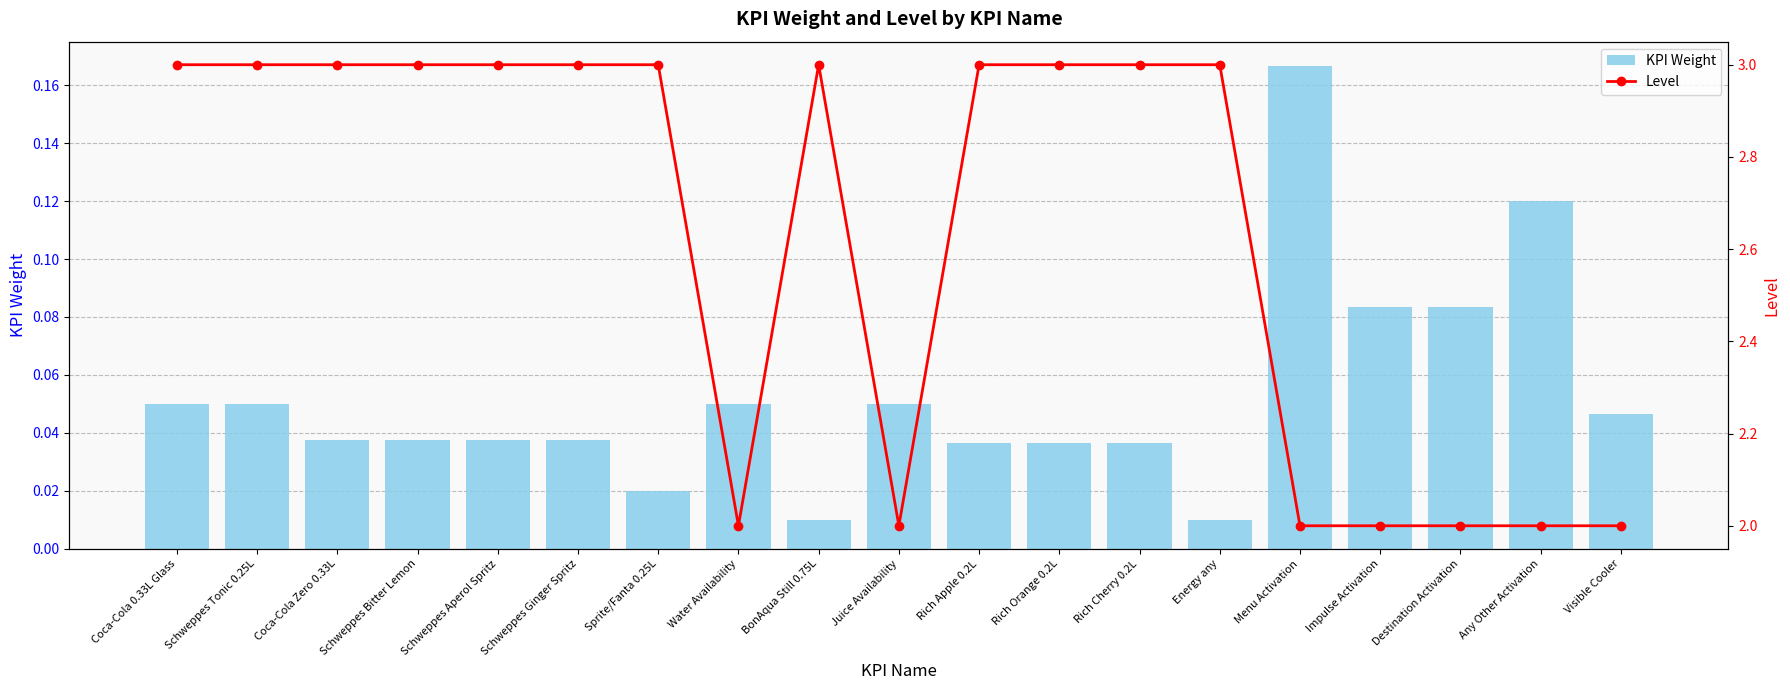

Rank the series by their maximum value, from highest to lowest.

Level, KPI Weight